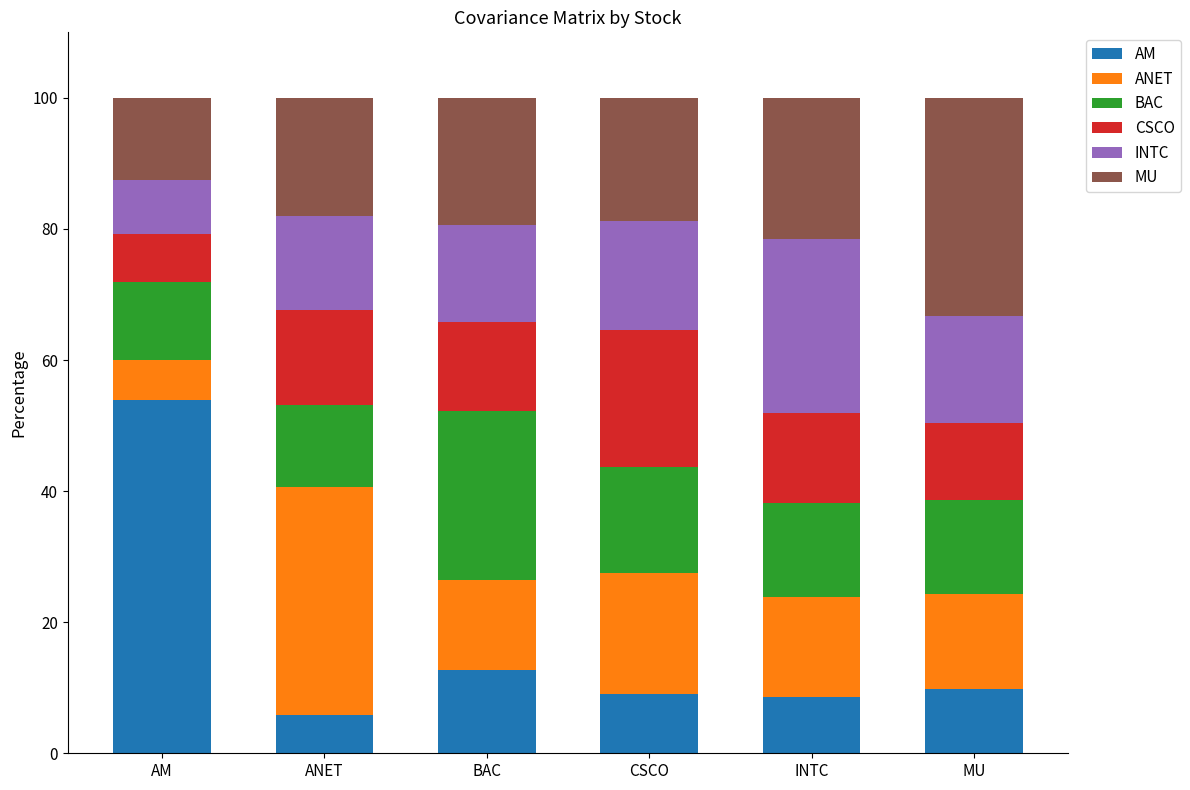

What is the difference between the maximum and minimum values in the AM series?

48.0